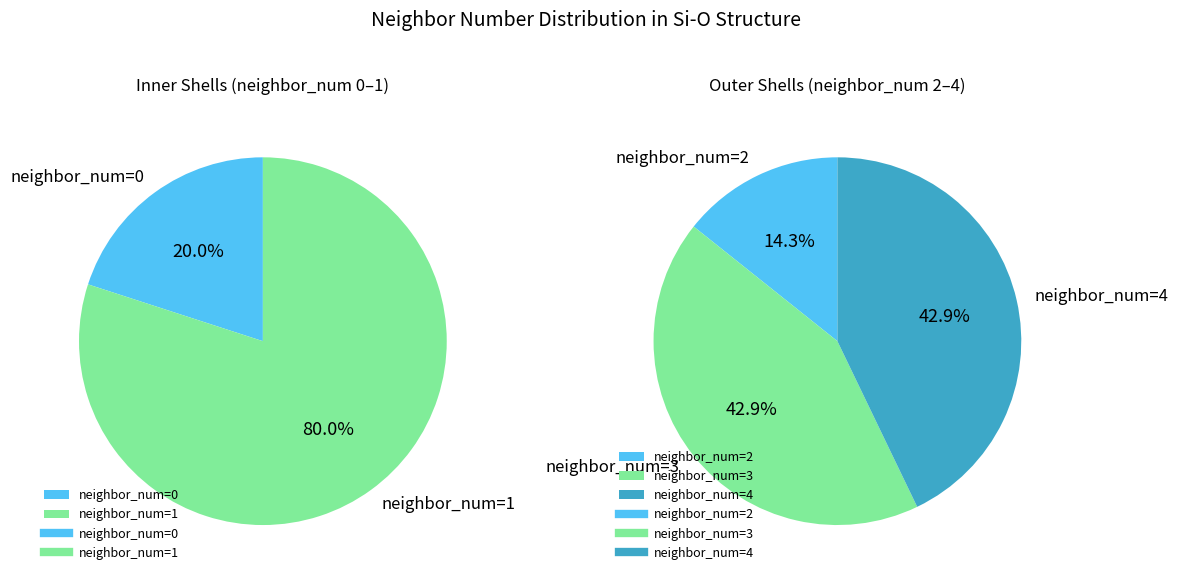

Is the sum of 4 and 2 greater than half?

Yes